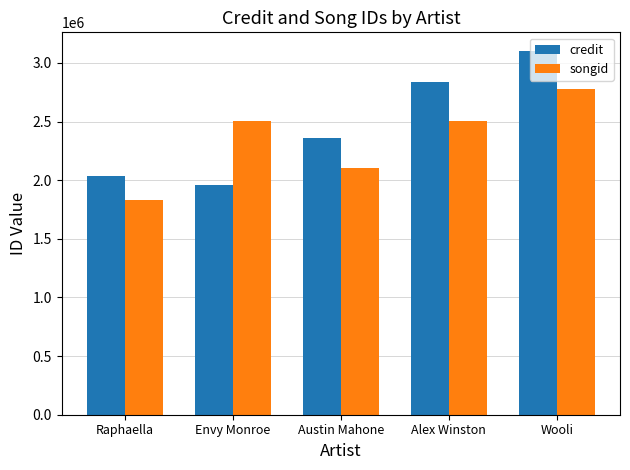

What are all the series names shown in the legend?

credit, songid